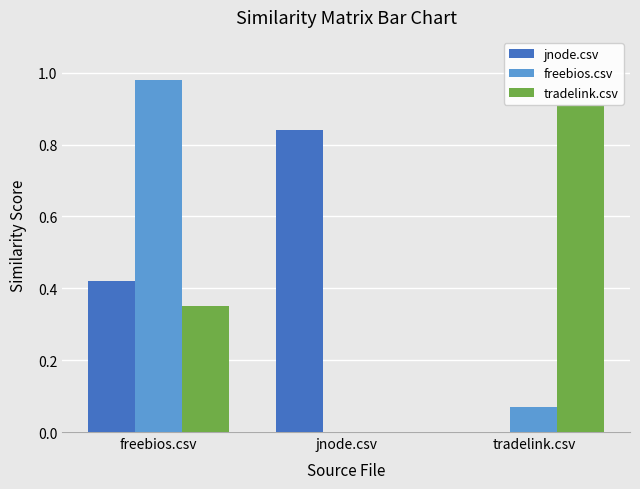

Which series has the widest spread of values?

freebios.csv